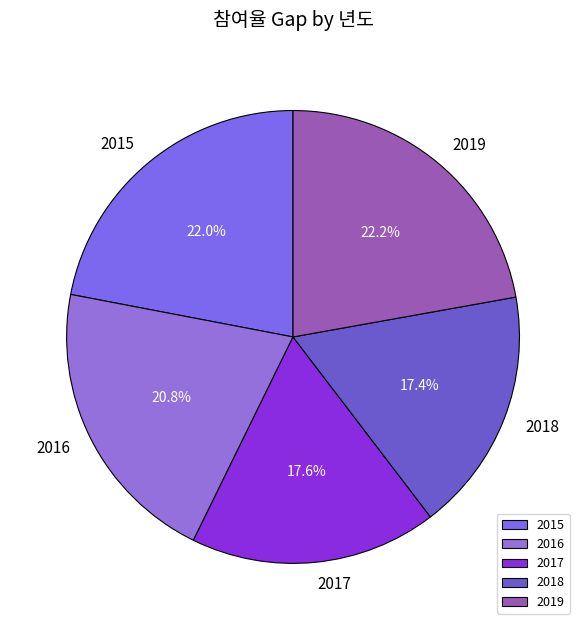

What percentage is the 2018 slice, to the nearest percent?

17%